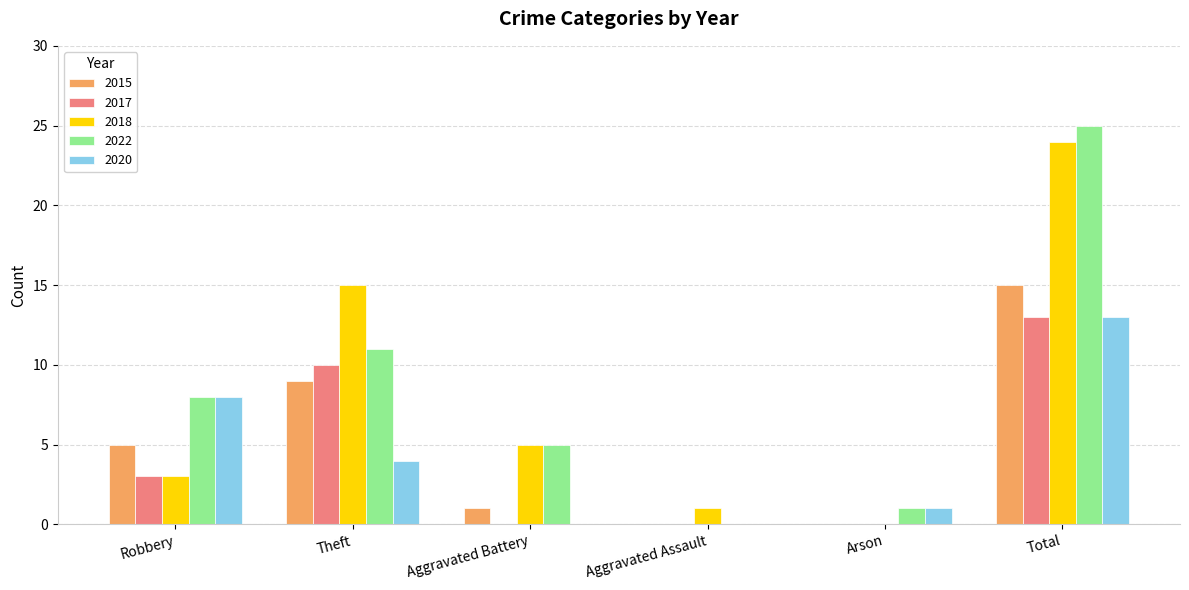

Which series changed the most between Aggravated Battery and Arson?

2018